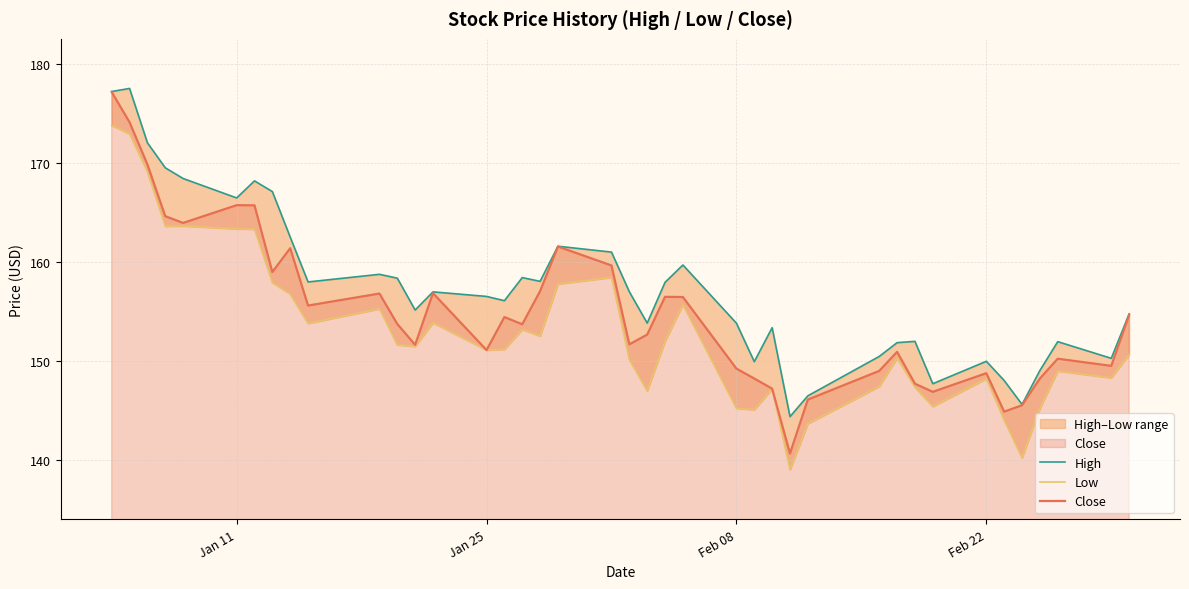

Does the chart have visible grid lines?

Yes